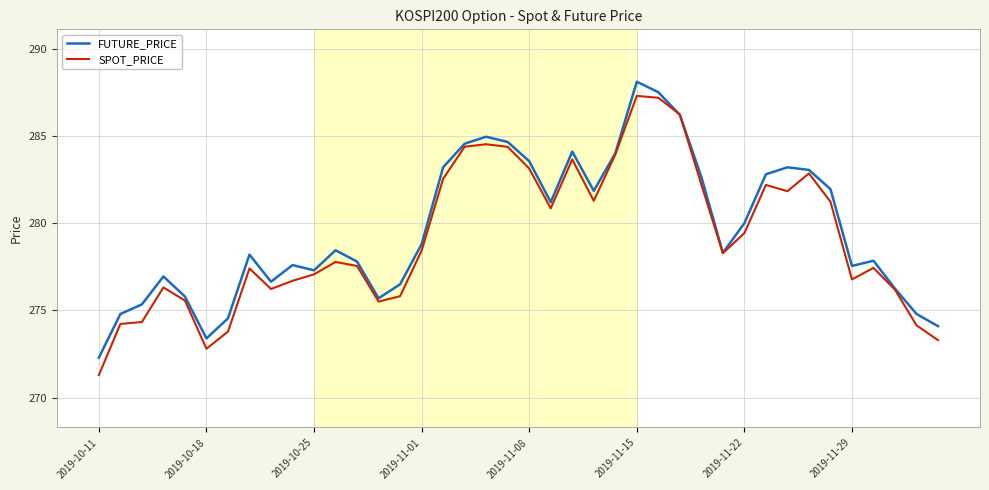

List the series in order of their overall mean, lowest first.

SPOT_PRICE, FUTURE_PRICE